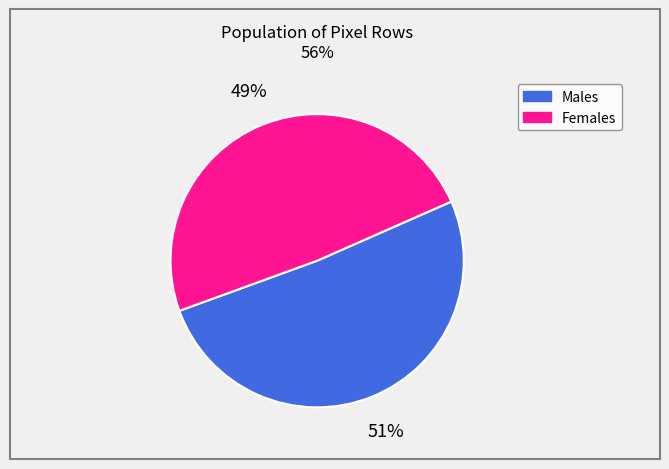

To the nearest percent, what is the average slice percentage?

50%